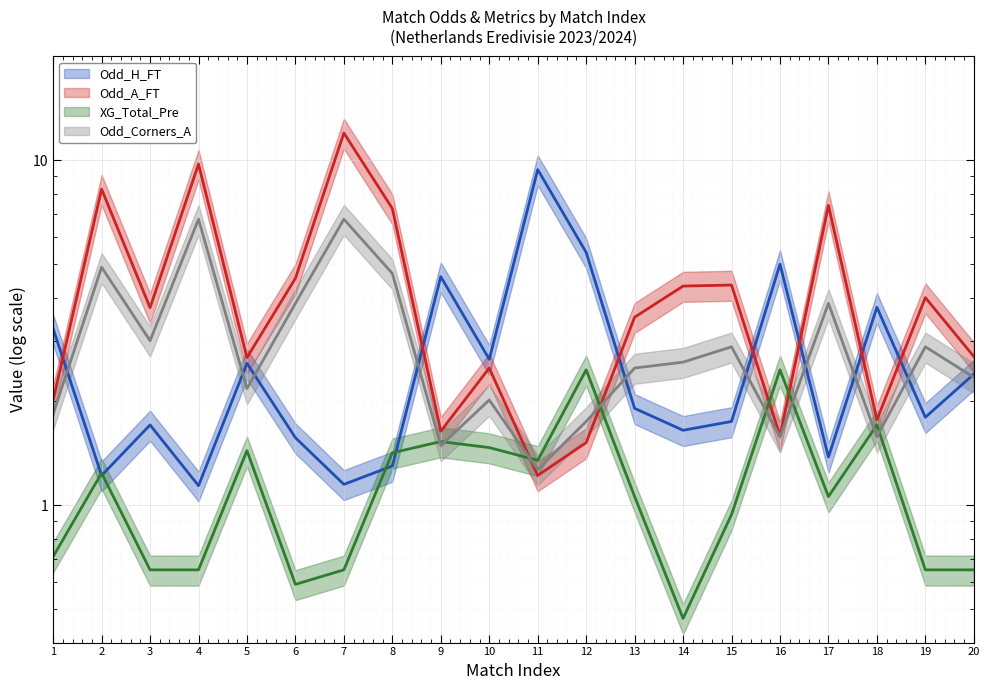

At which label does Odd_Corners_A first exceed 2?

2